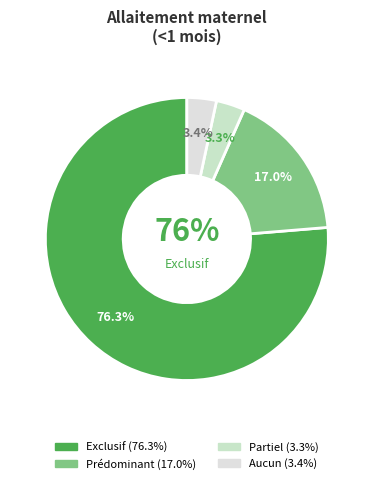

Rank the categories by value from highest to lowest.

Exclusif, Prédominant, Aucun, Partiel